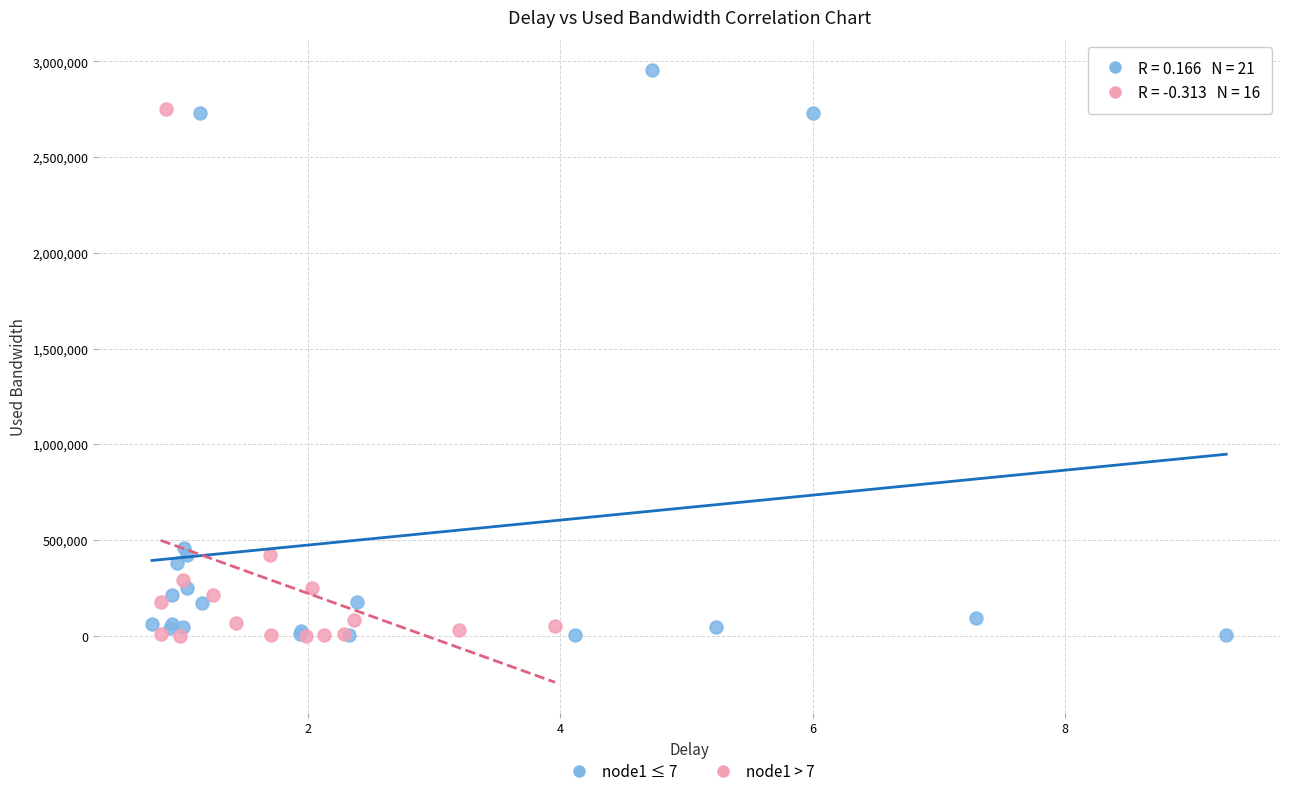

Which series reaches the maximum Y coordinate?

node1 ≤ 7